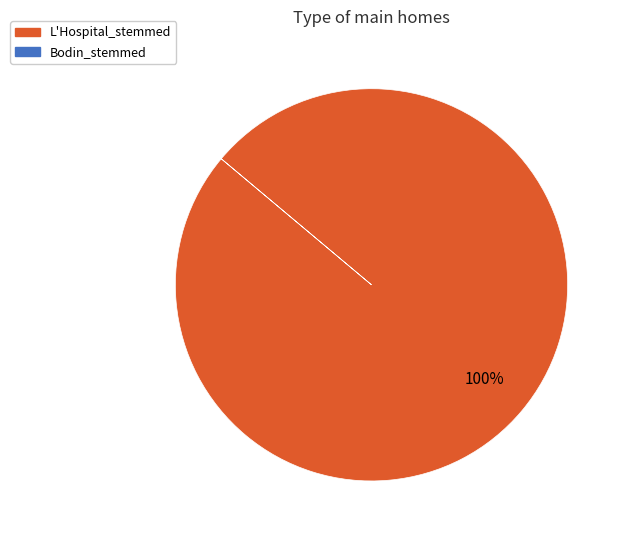

Is there any slice that represents more than half of the pie?

Yes